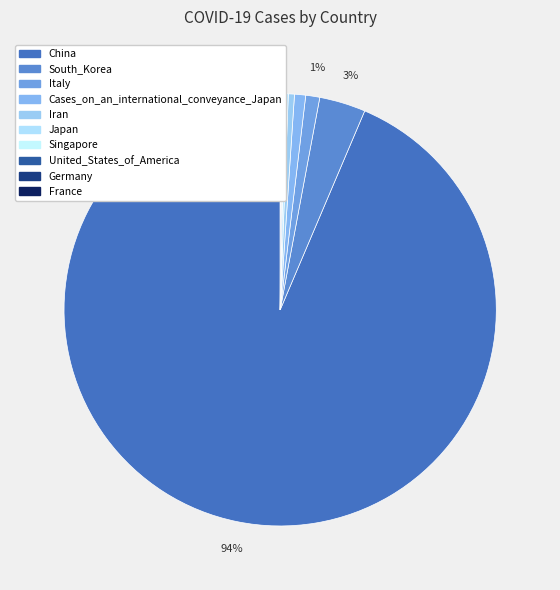

The Italy slice represents 1% of the pie. True or false?

True